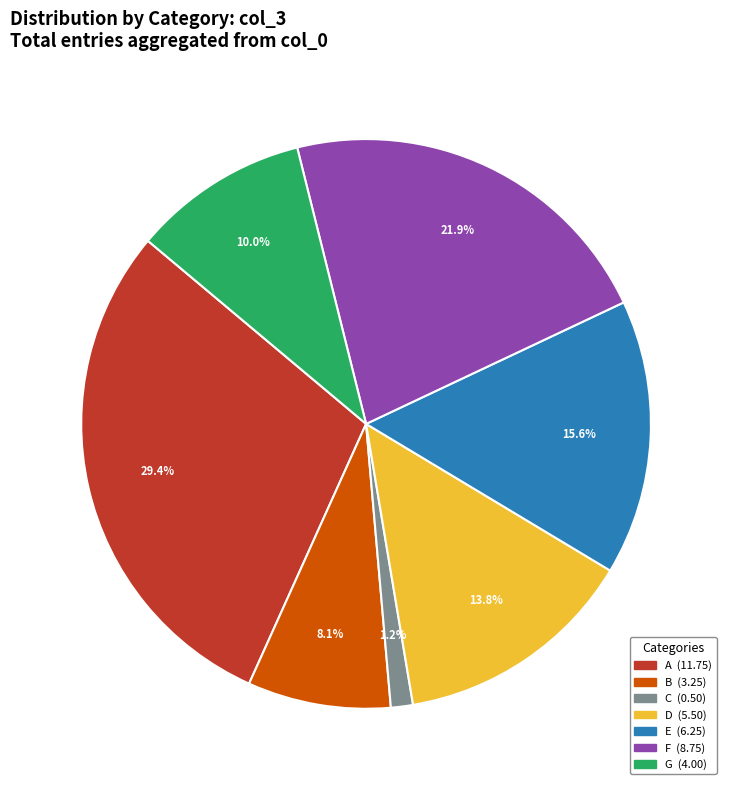

Is there any slice that represents more than half of the pie?

No